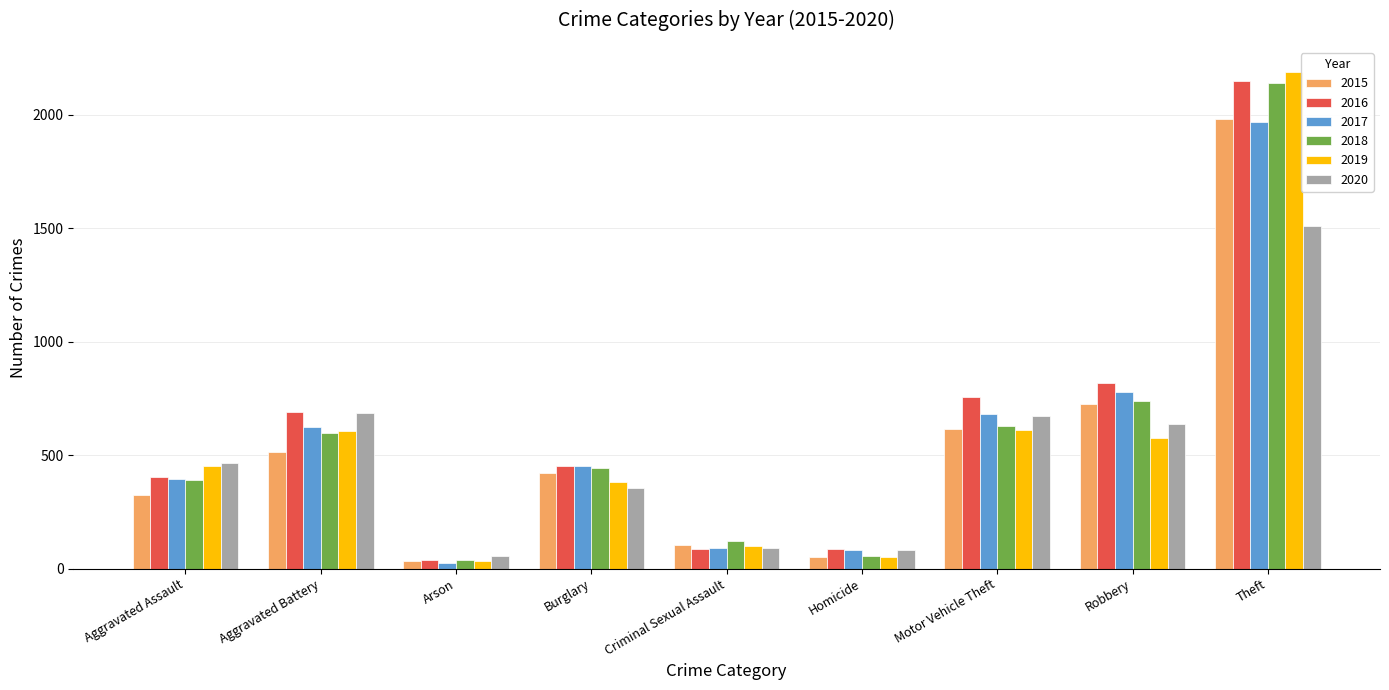

Which series changed the most between Burglary and Theft?

2019